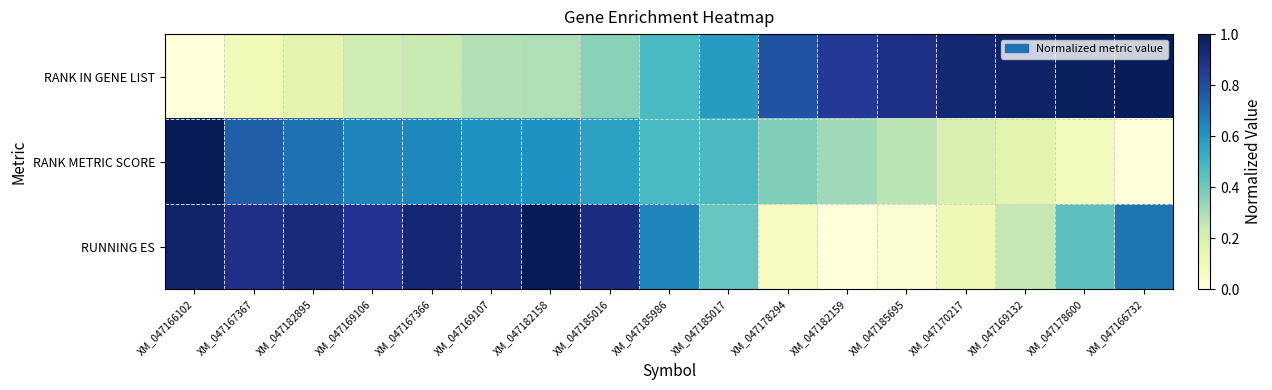

Reading left to right, extract all data points from this chart.

RANK IN GENE LIST: XM_047166102=0.0	XM_047167367=0.1	XM_047182895=0.2	XM_047169106=0.2	XM_047167366=0.2	XM_047169107=0.3	XM_047182158=0.3	XM_047185016=0.4	XM_047185986=0.5	XM_047185017=0.6	XM_047178294=0.8	XM_047182159=0.9	XM_047185695=0.9	XM_047170217=0.9	XM_047169132=1.0	XM_047178600=1.0	XM_047166732=1.0
RANK METRIC SCORE: XM_047166102=1.0	XM_047167367=0.7	XM_047182895=0.7	XM_047169106=0.7	XM_047167366=0.6	XM_047169107=0.6	XM_047182158=0.6	XM_047185016=0.6	XM_047185986=0.5	XM_047185017=0.5	XM_047178294=0.4	XM_047182159=0.3	XM_047185695=0.3	XM_047170217=0.2	XM_047169132=0.2	XM_047178600=0.1	XM_047166732=0.0
RUNNING ES: XM_047166102=1.0	XM_047167367=0.9	XM_047182895=0.9	XM_047169106=0.9	XM_047167366=0.9	XM_047169107=0.9	XM_047182158=1.0	XM_047185016=0.9	XM_047185986=0.7	XM_047185017=0.4	XM_047178294=0.1	XM_047182159=0.0	XM_047185695=0.0	XM_047170217=0.1	XM_047169132=0.3	XM_047178600=0.4	XM_047166732=0.7